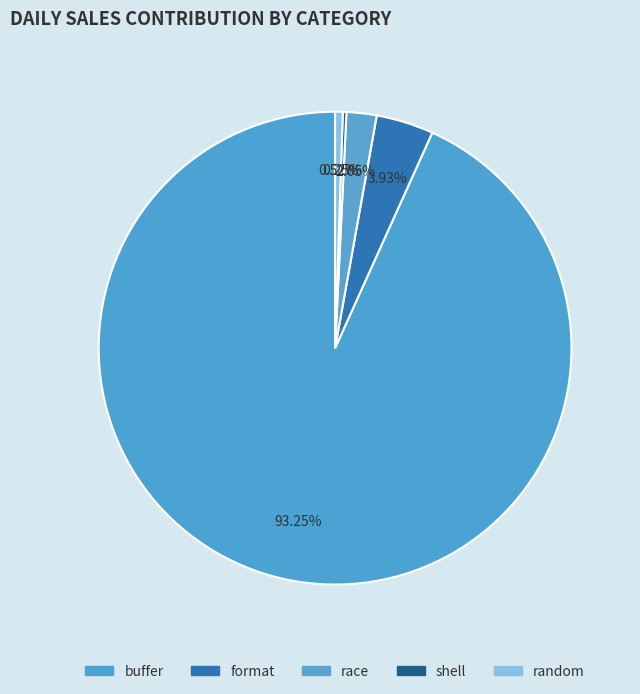

Is there a majority slice in this chart?

Yes